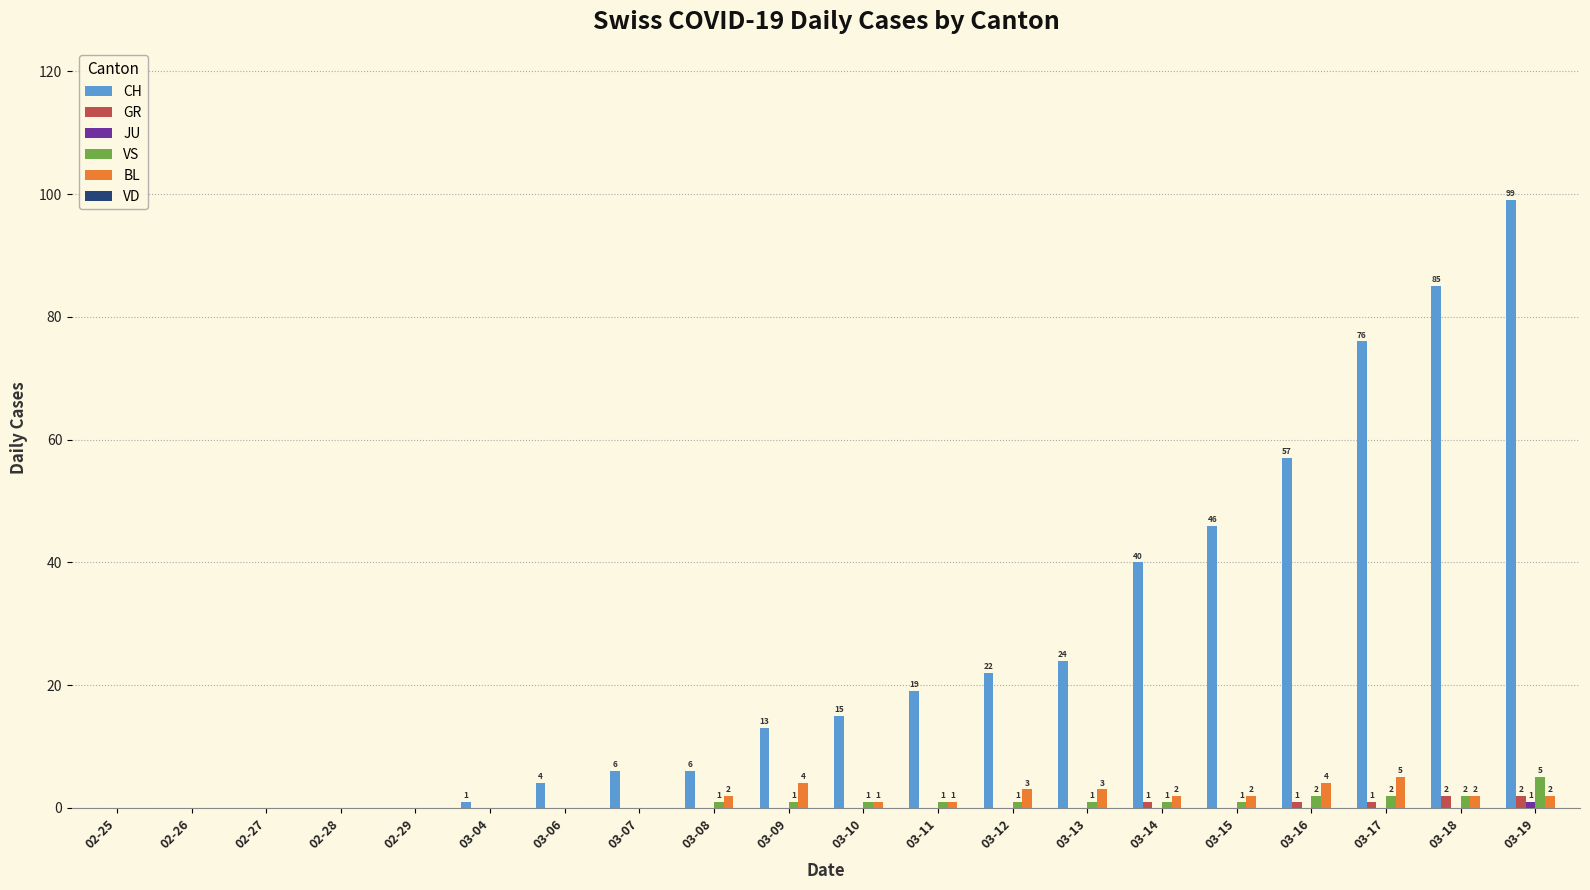

The BL series shows 0 at 02-26. True or false?

True